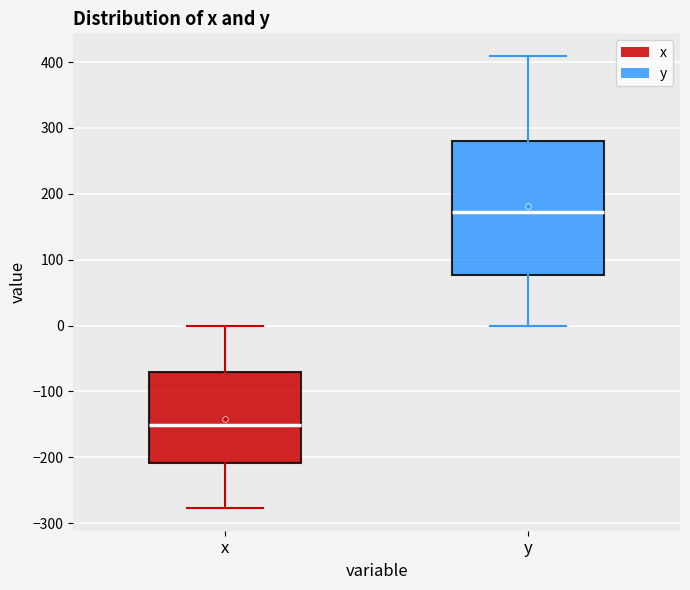

Where is the upper edge of the box for x on the y-axis? The values are not printed on the chart, so give them approximately, as read against the axis.

-70